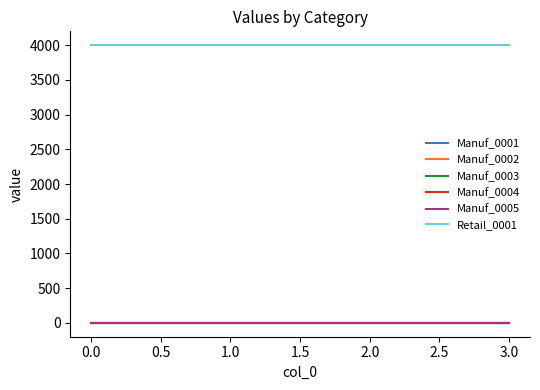

Reading left to right, extract all data points from this chart.

Manuf_0001: 0	0	0	0
Manuf_0002: 0	0	0	0
Manuf_0003: 0	0	0	0
Manuf_0004: 0	0	0	0
Manuf_0005: 0	0	0	0
Retail_0001: 4000	4000	4000	4000